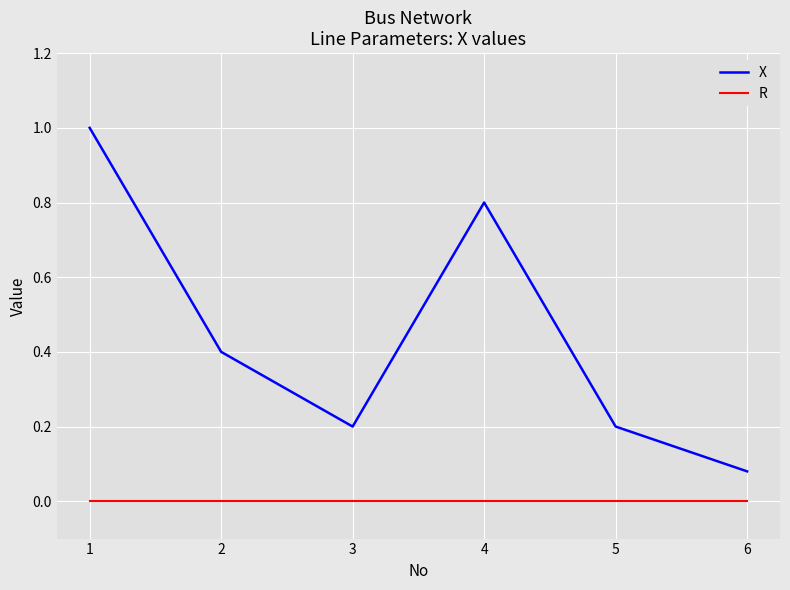

What is the difference between the maximum and minimum values in the X series?

0.9